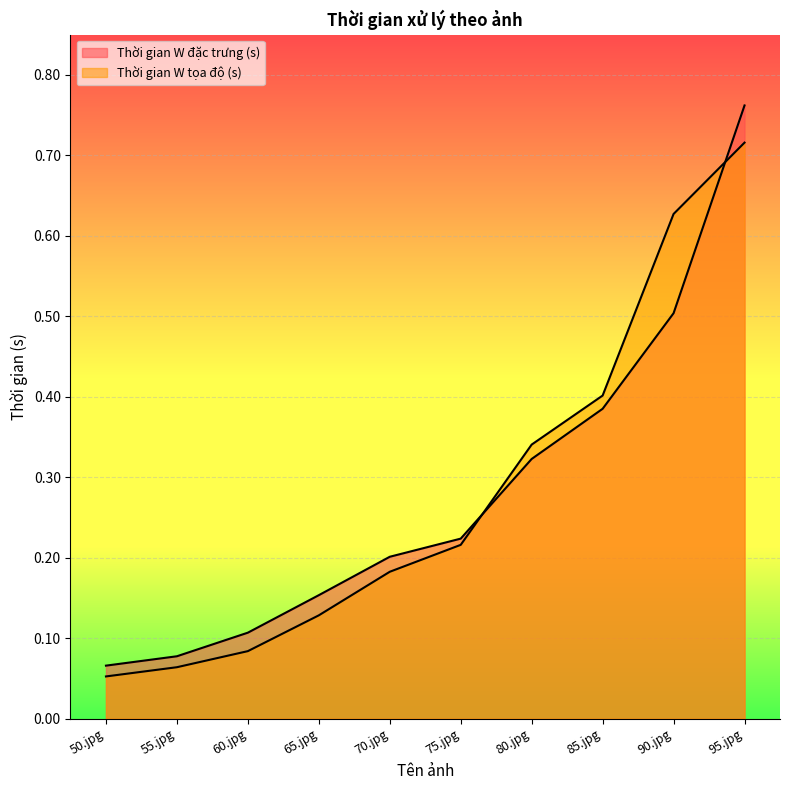

Reading left to right, what are all the values shown in this chart?

Thời gian W đặc trưng (s): 0.1	0.1	0.1	0.2	0.2	0.2	0.3	0.4	0.5	0.8
Thời gian W tọa độ (s): 0.1	0.1	0.1	0.1	0.2	0.2	0.3	0.4	0.6	0.7